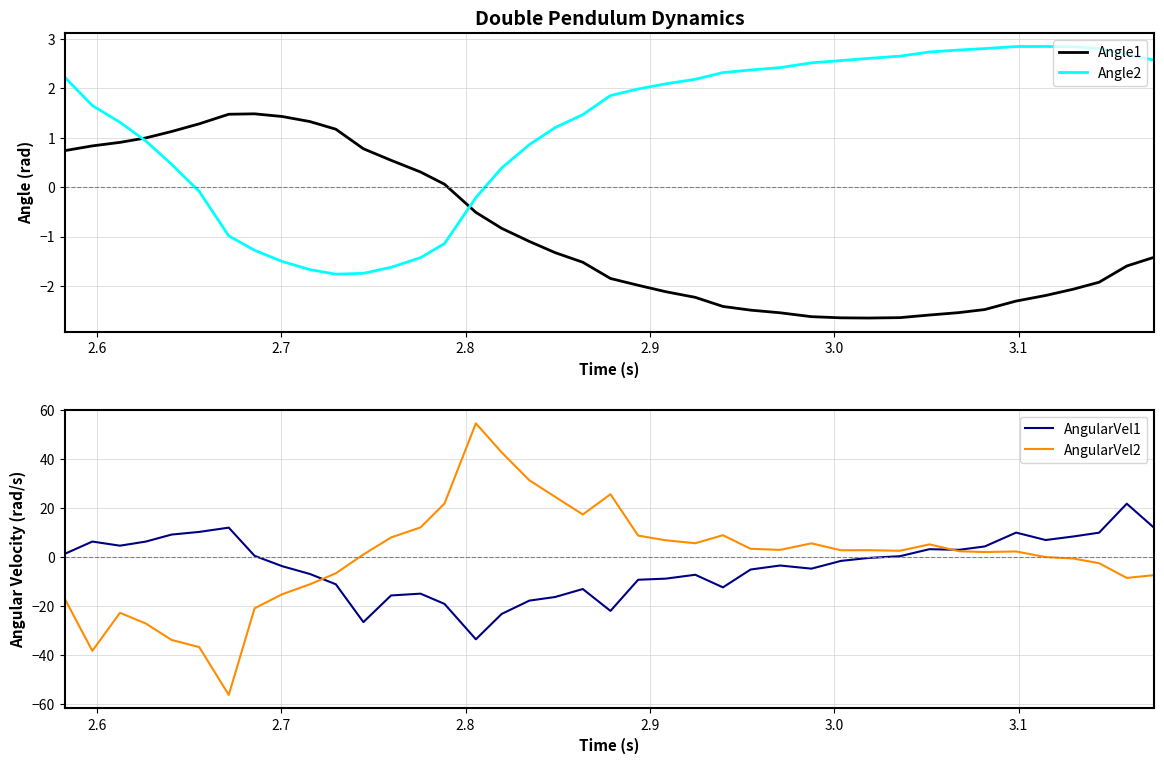

True or false: Angle2 and Angle1 cross at least once.

True